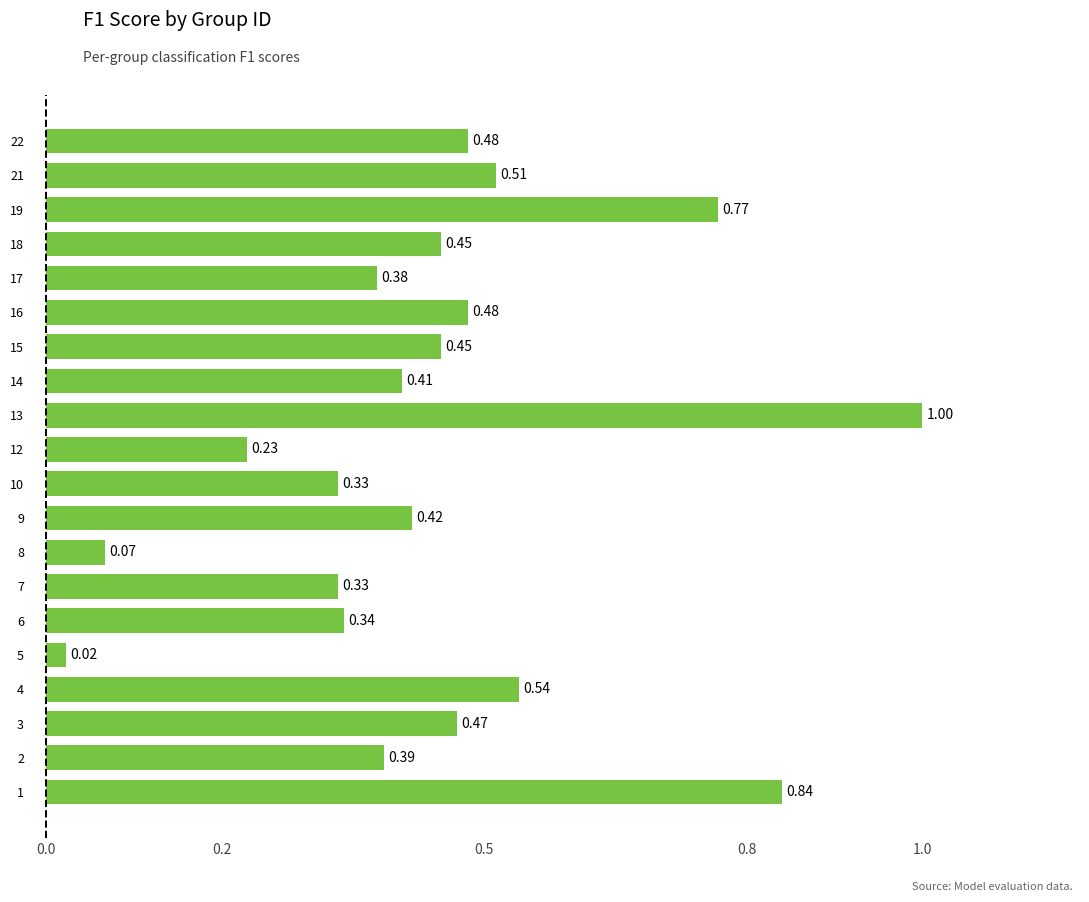

What is the change in value from 2 to 22?

+0.1